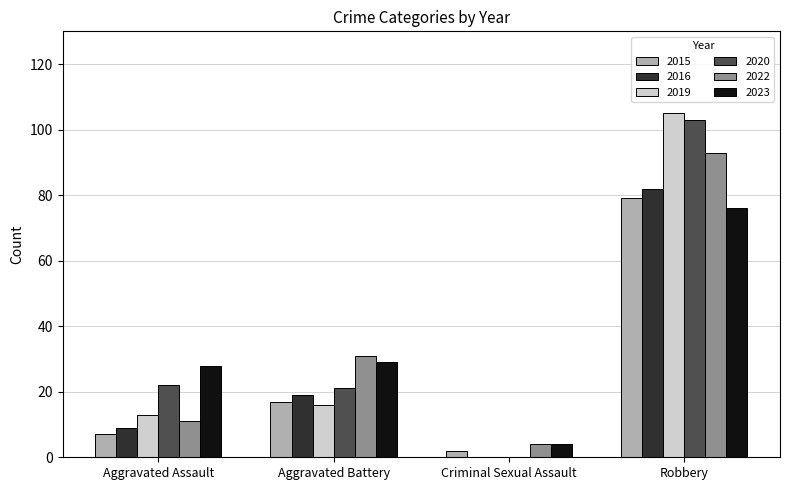

Reading left to right, extract all data points from this chart.

2015: Aggravated Assault=7	Aggravated Battery=17	Criminal Sexual Assault=2	Robbery=79
2016: Aggravated Assault=9	Aggravated Battery=19	Criminal Sexual Assault=0	Robbery=82
2019: Aggravated Assault=13	Aggravated Battery=16	Criminal Sexual Assault=0	Robbery=105
2020: Aggravated Assault=22	Aggravated Battery=21	Criminal Sexual Assault=0	Robbery=103
2022: Aggravated Assault=11	Aggravated Battery=31	Criminal Sexual Assault=4	Robbery=93
2023: Aggravated Assault=28	Aggravated Battery=29	Criminal Sexual Assault=4	Robbery=76